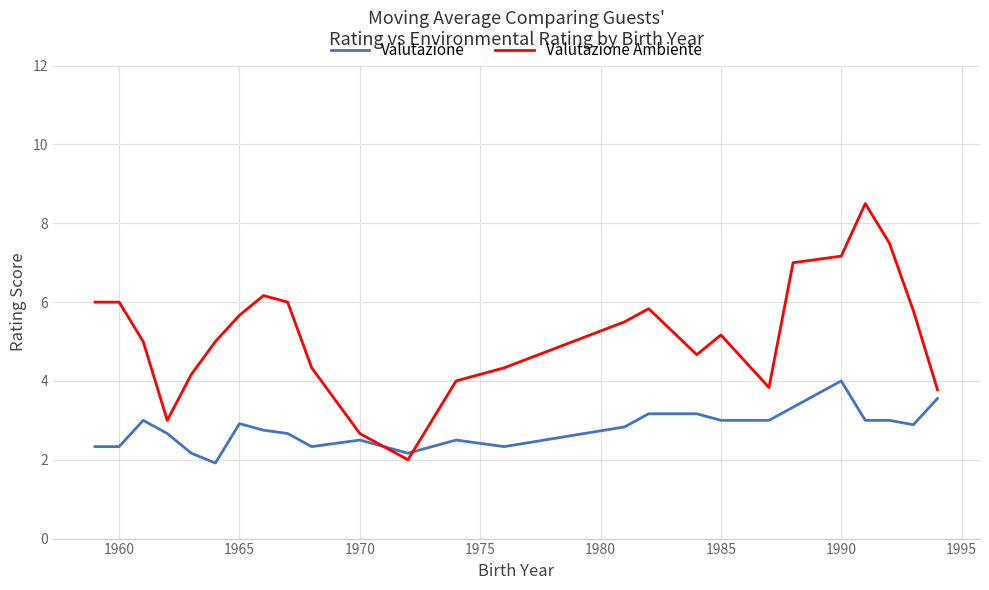

How many times do Valutazione Ambiente and Valutazione cross each other?

2